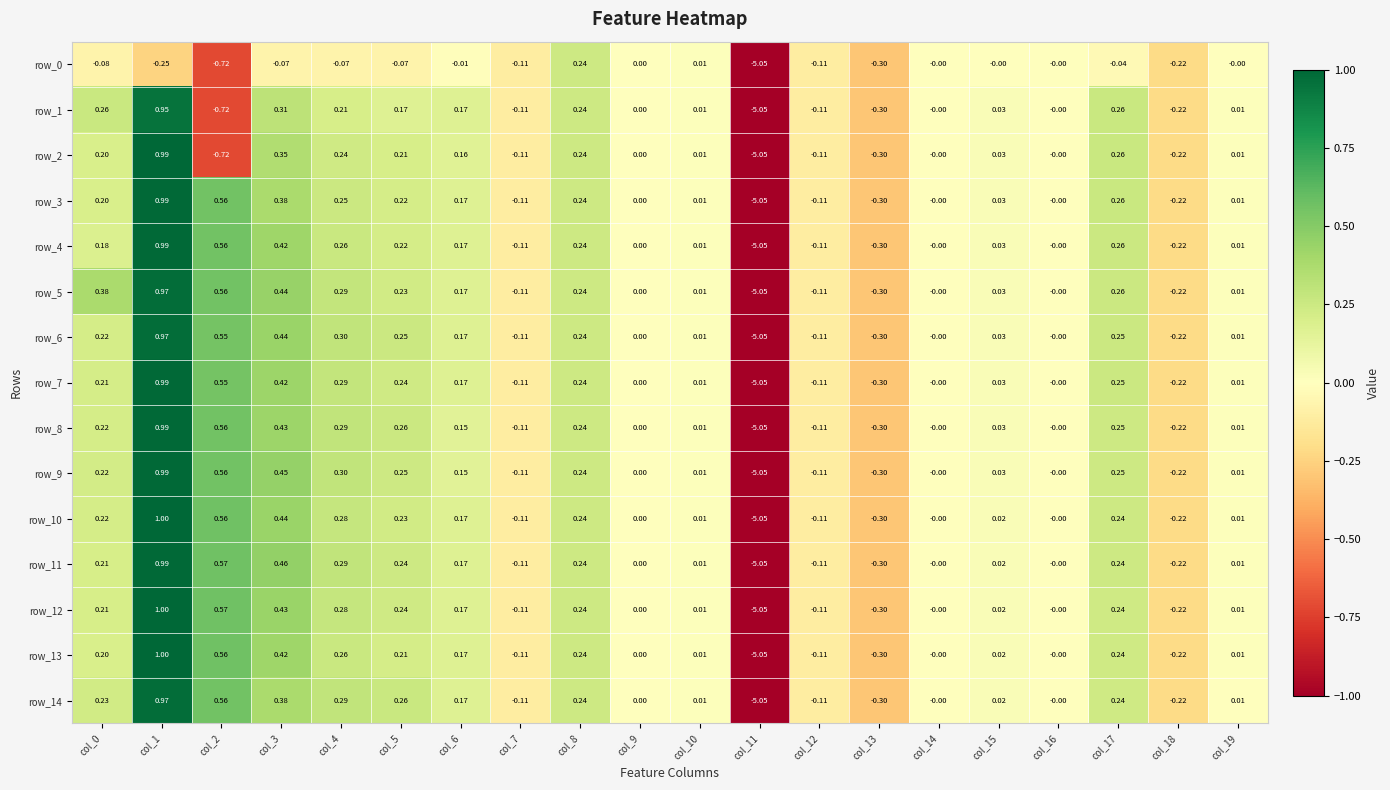

How many series are shown in this chart?

15